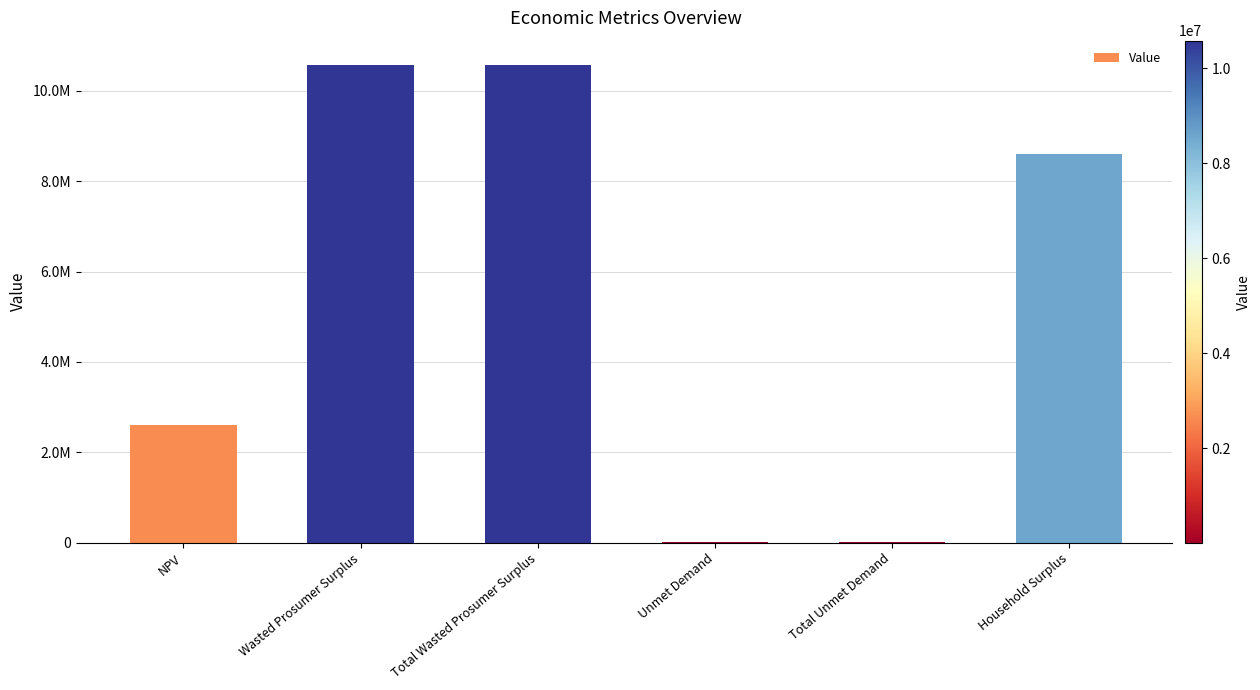

Which category has the highest value across all series?

Wasted Prosumer Surplus